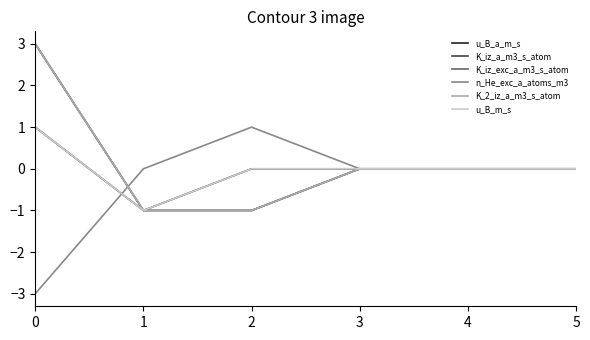

What is the highest value of the u_B_a_m_s series?

1